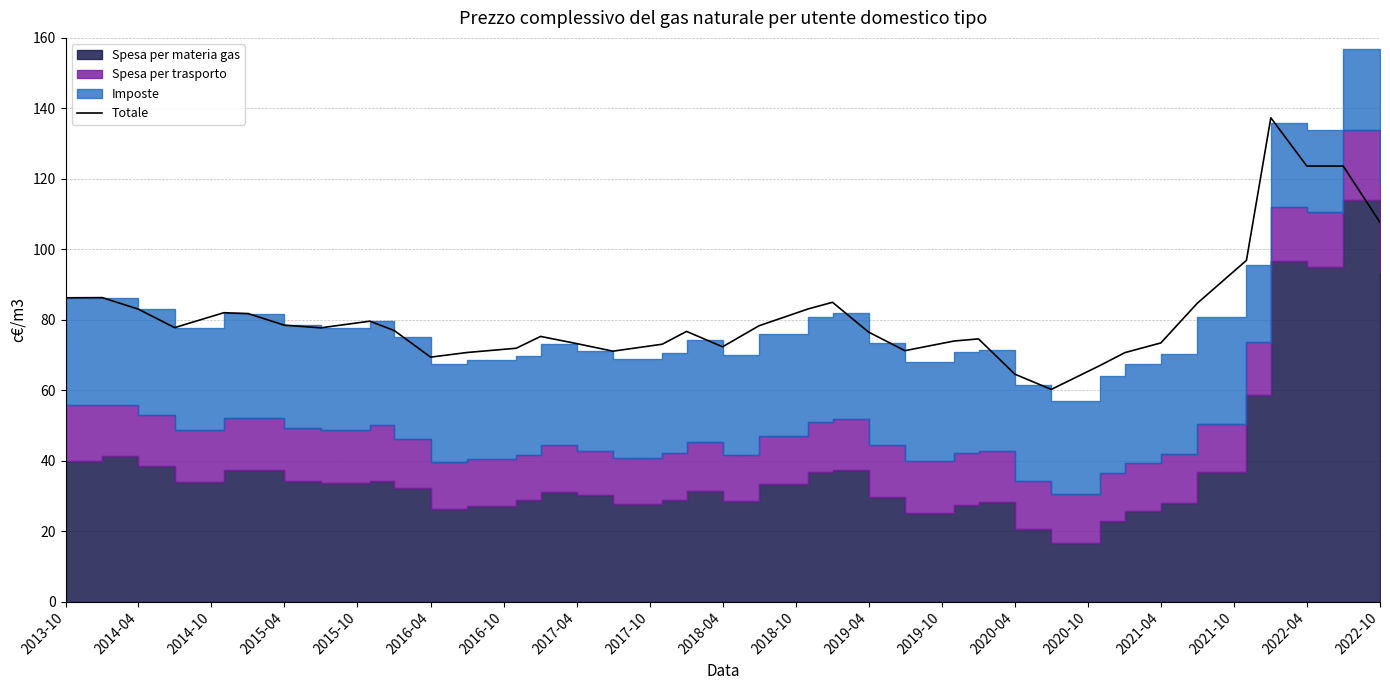

What is the lowest value of the Totale series?

60.2